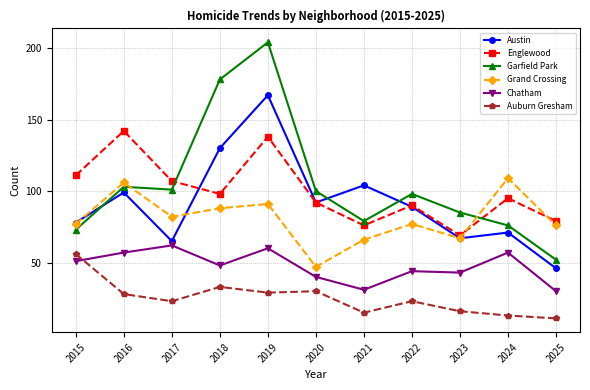

True or false: Grand Crossing has a value of 91 at 2019.

True